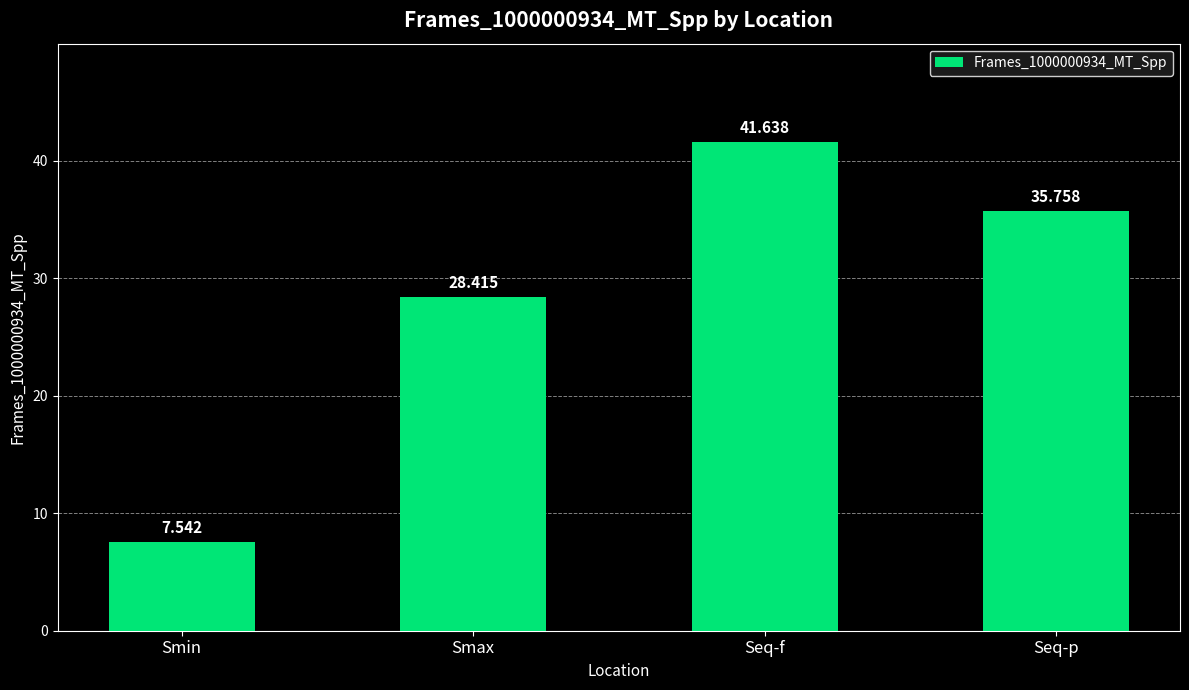

Which category has the lowest value across all series?

Smin